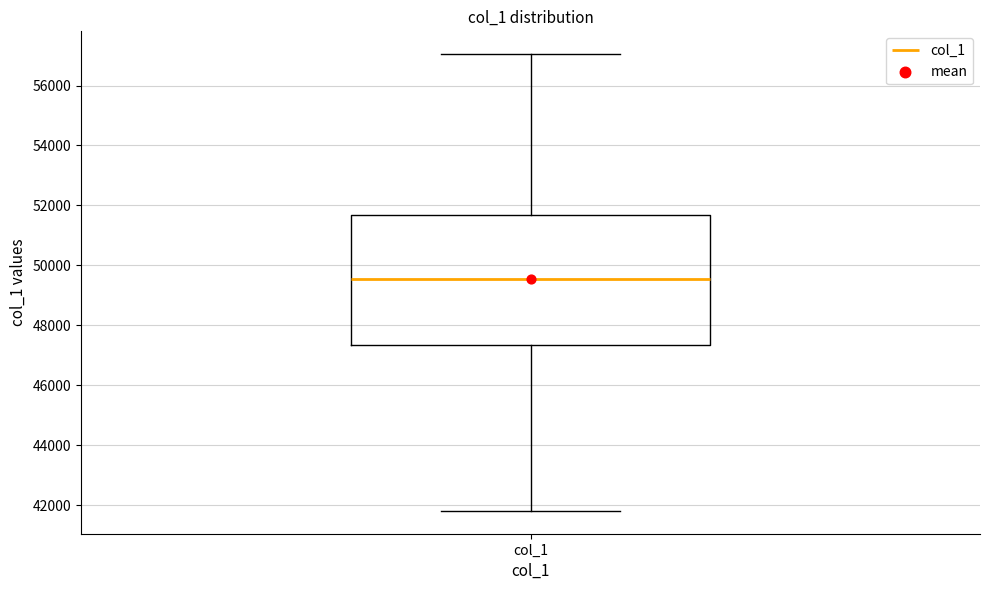

Transcribe this box plot: give where the median line is, the range the box spans, and where the two whiskers end, as read against the y-axis. The values are not printed on the chart, so give them approximately, as read against the axis.

median 49600, box 47400 to 51600, whiskers 41800 to 57000